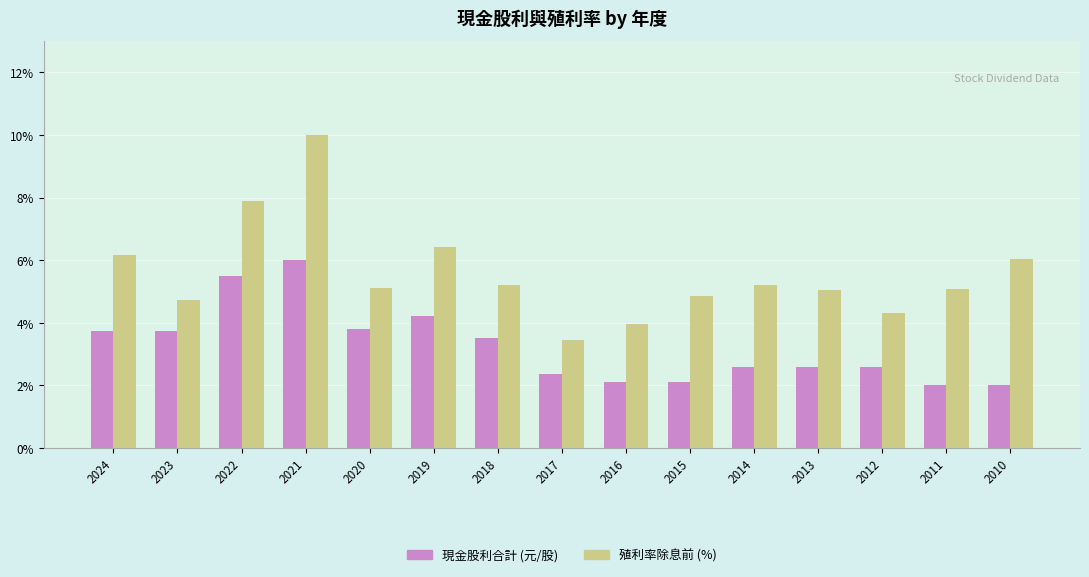

What is the spread (max minus min) of values at 2018?

1.7